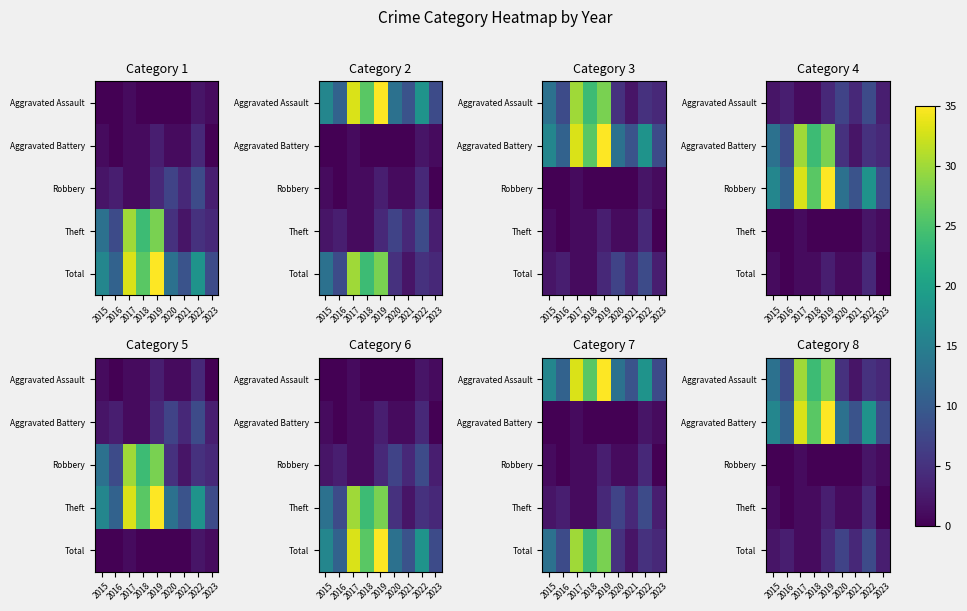

Rank the series by their maximum value, from lowest to highest.

Robbery, Theft, Total, Aggravated Assault, Aggravated Battery